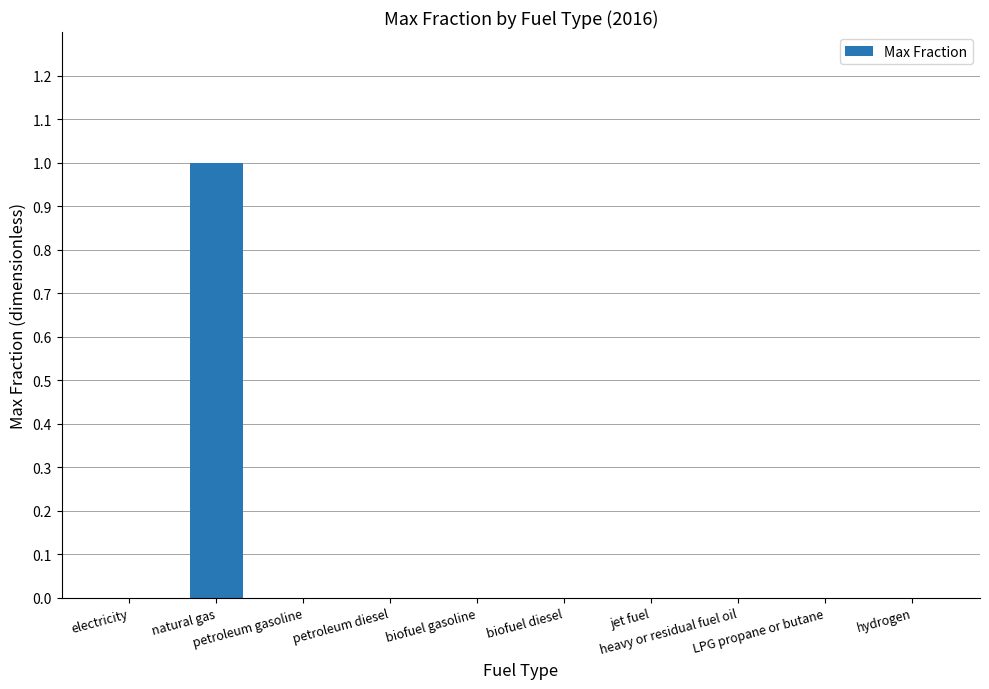

Is it true that the value at biofuel gasoline is 0?

True